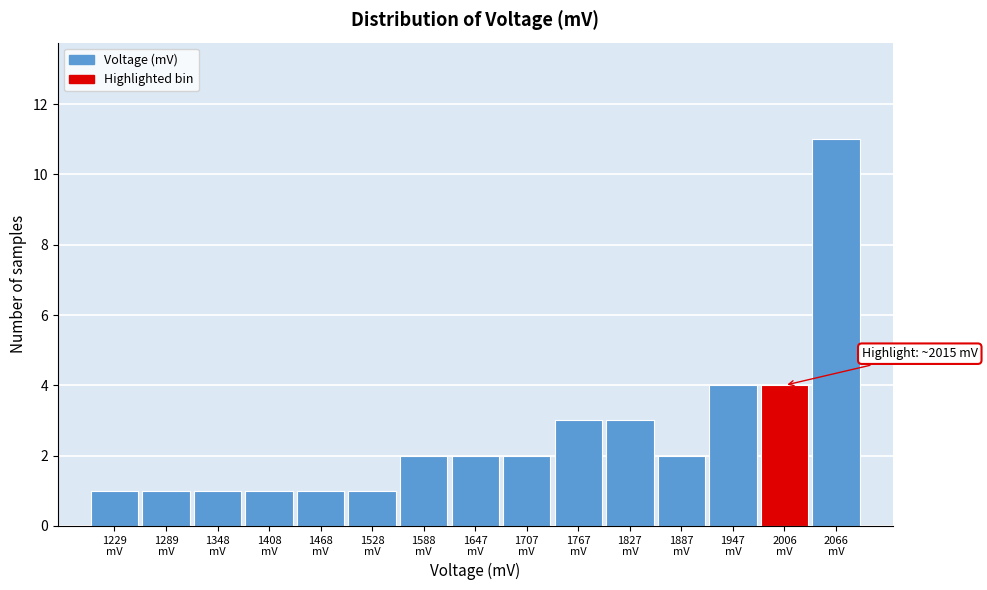

Reading left to right, list all the values displayed in this chart.

1	1	1	1	1	1	2	2	2	3	3	2	4	4	11